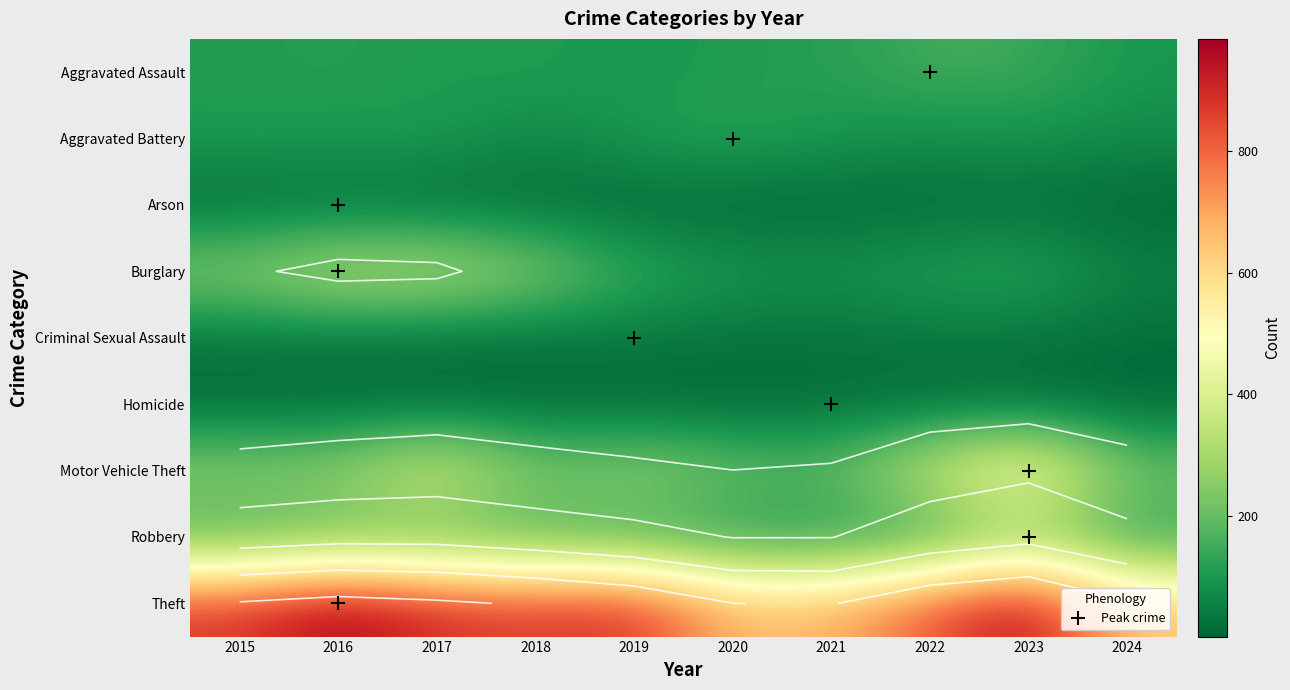

What is the average value of the Burglary series?

181